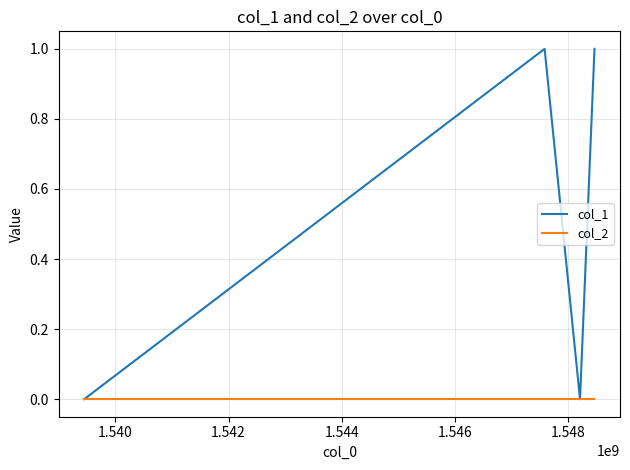

Rank the series by their average value, from lowest to highest.

col_2, col_1